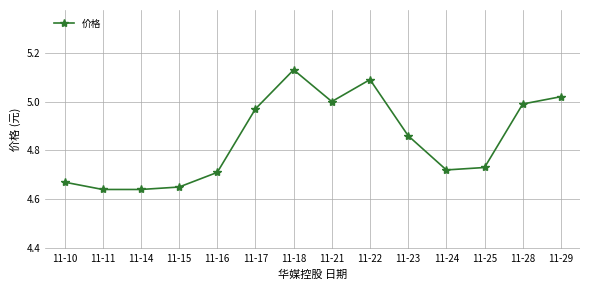

The value at 11-29 is 1.2. True or false?

False